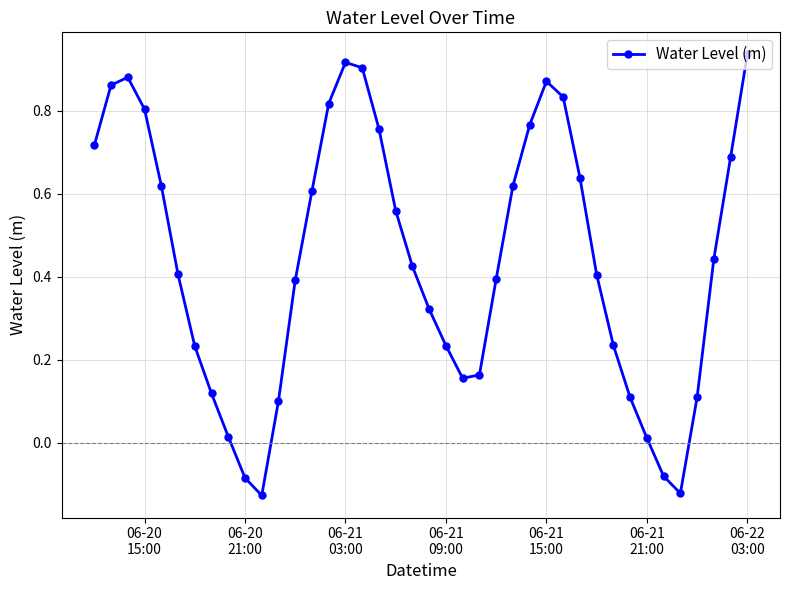

What is the difference between the maximum and minimum values?

1.1